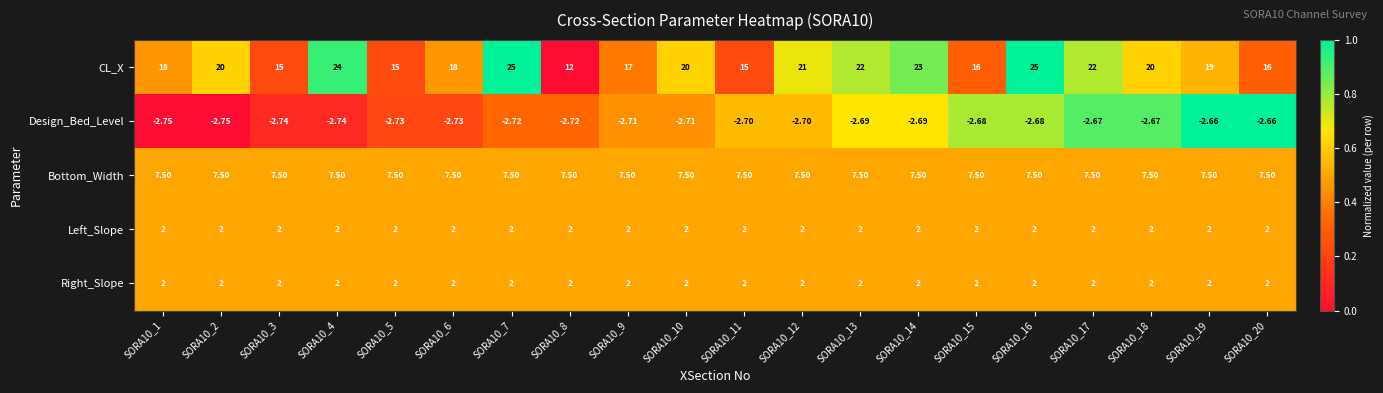

Which series has the largest total across all categories?

CL_X